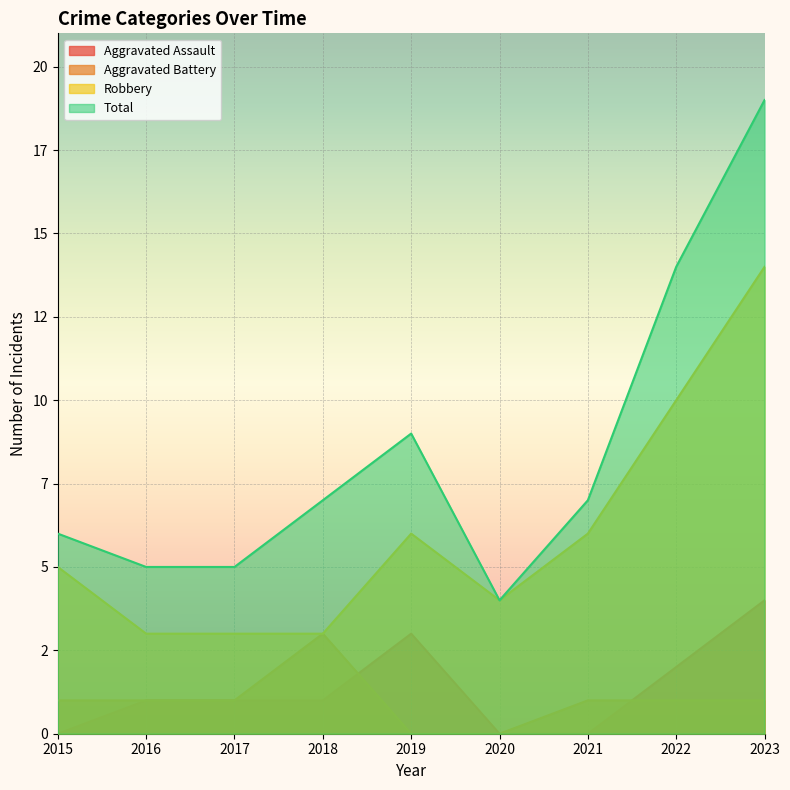

Rank the series by their maximum value, from lowest to highest.

Aggravated Battery, Aggravated Assault, Robbery, Total